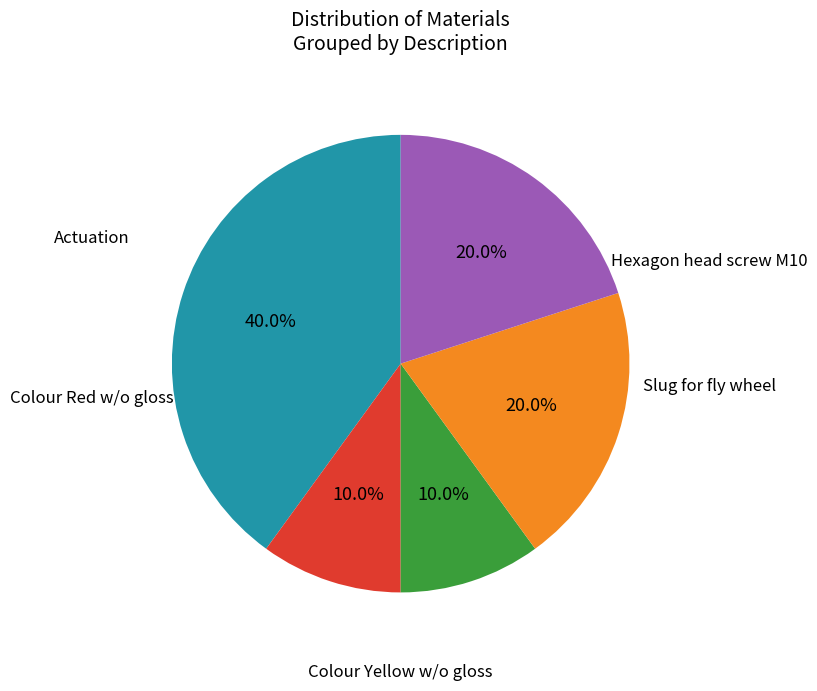

Is there a majority slice in this chart?

No